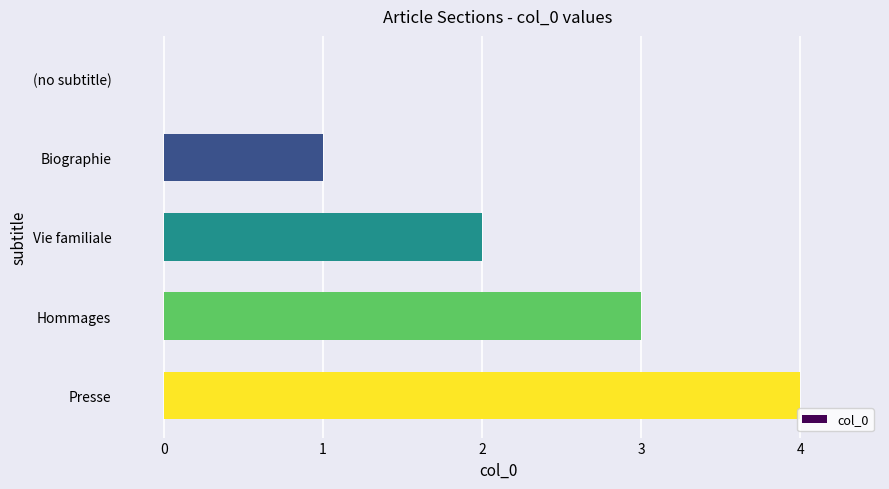

Which label corresponds to the largest value in the chart?

Presse